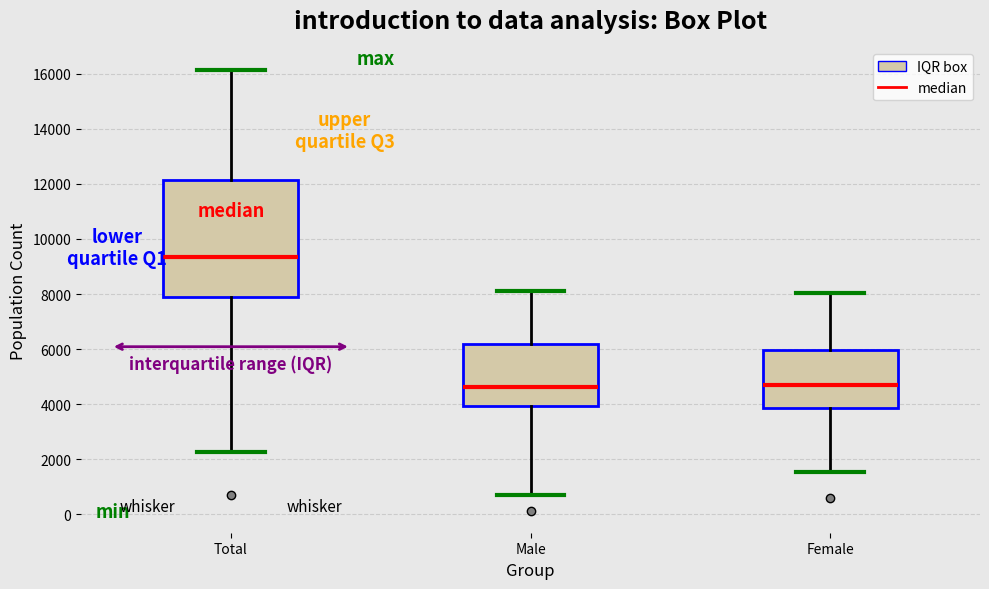

Which box's median line is the highest?

Total